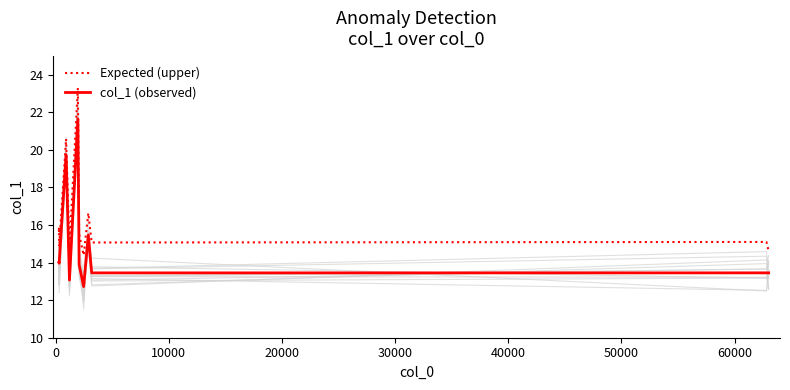

What is the average value of the col_1 (observed) series?

14.9